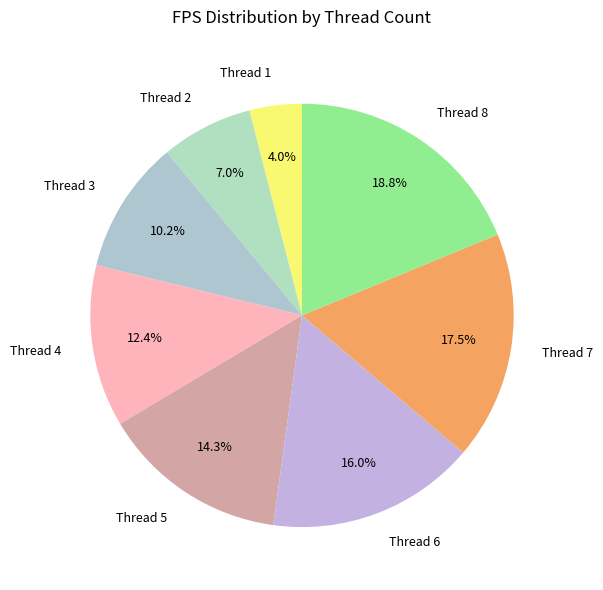

What is the largest slice in the pie chart?

Thread 8